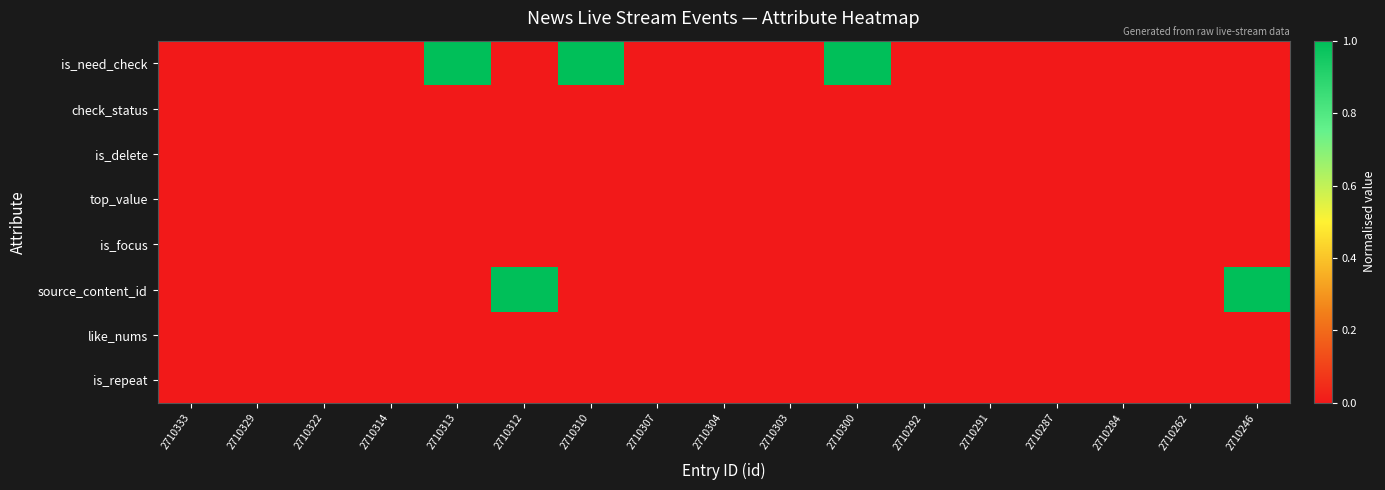

Which has a higher value, 2710329 or 2710284?

2710329